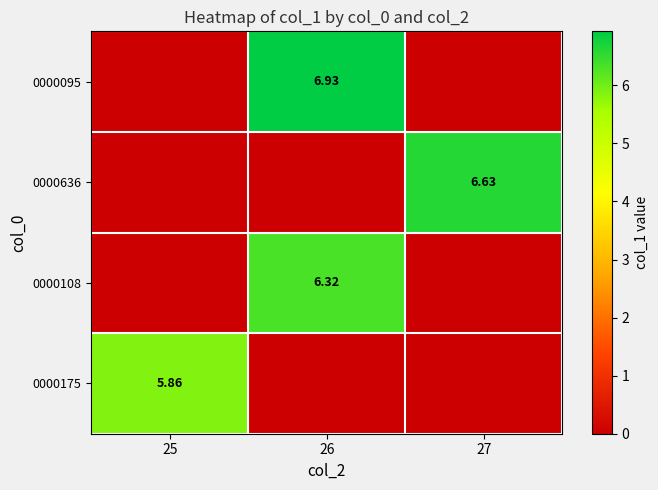

What is the total value across all series at 26?

13.2